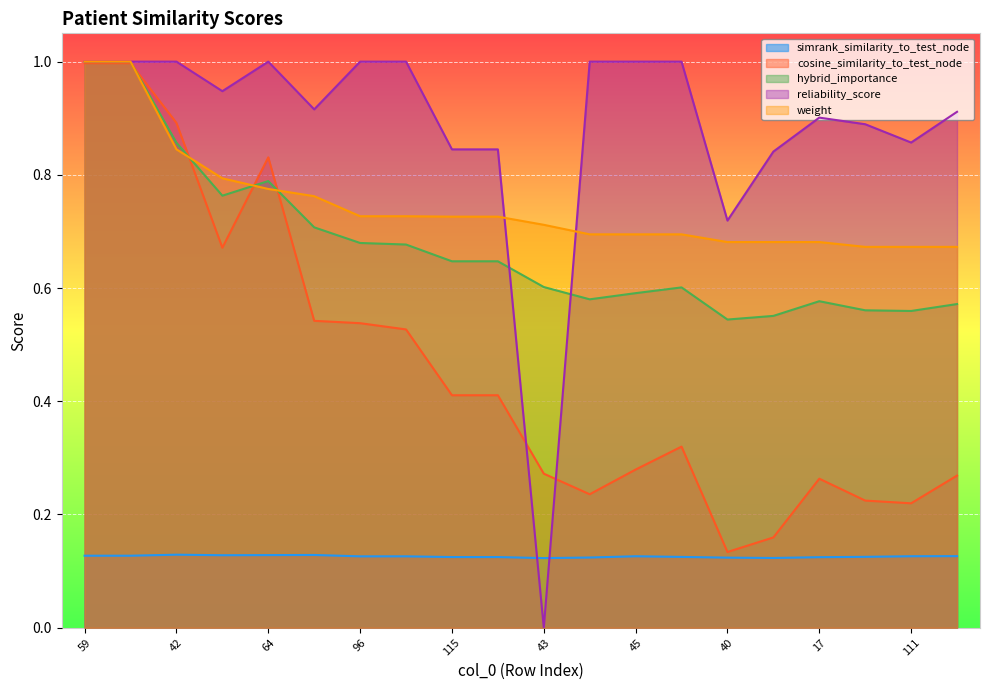

How many lines are shown in the chart?

5